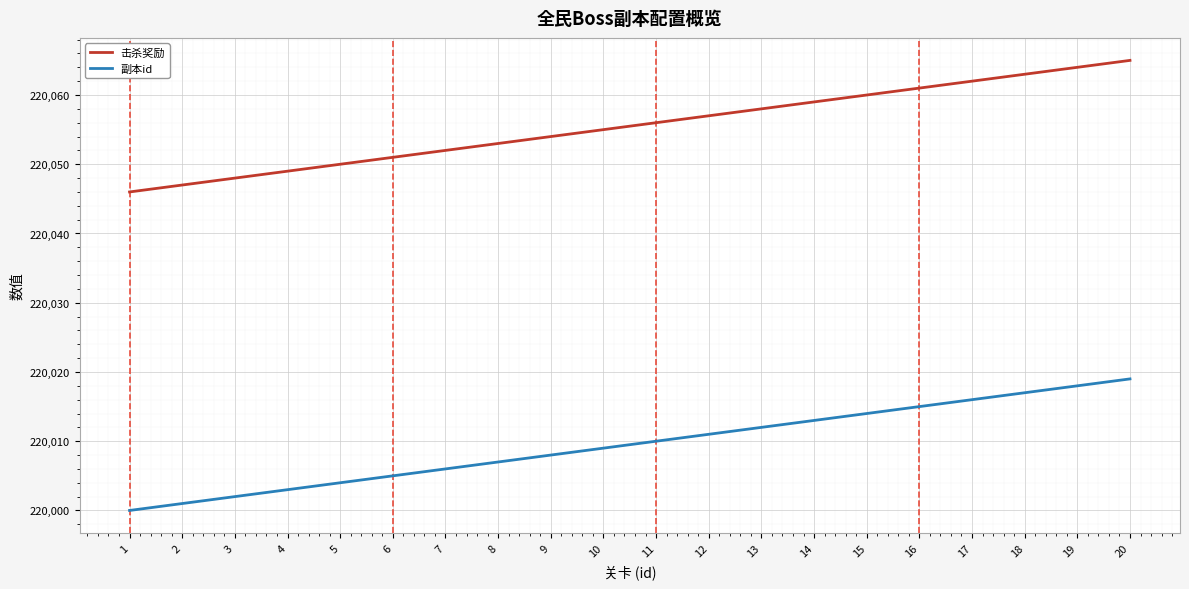

What is the greatest value displayed?

220065